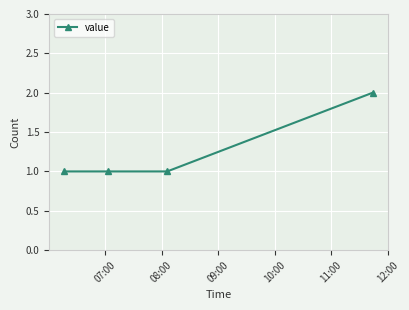

What is the smallest value displayed?

1